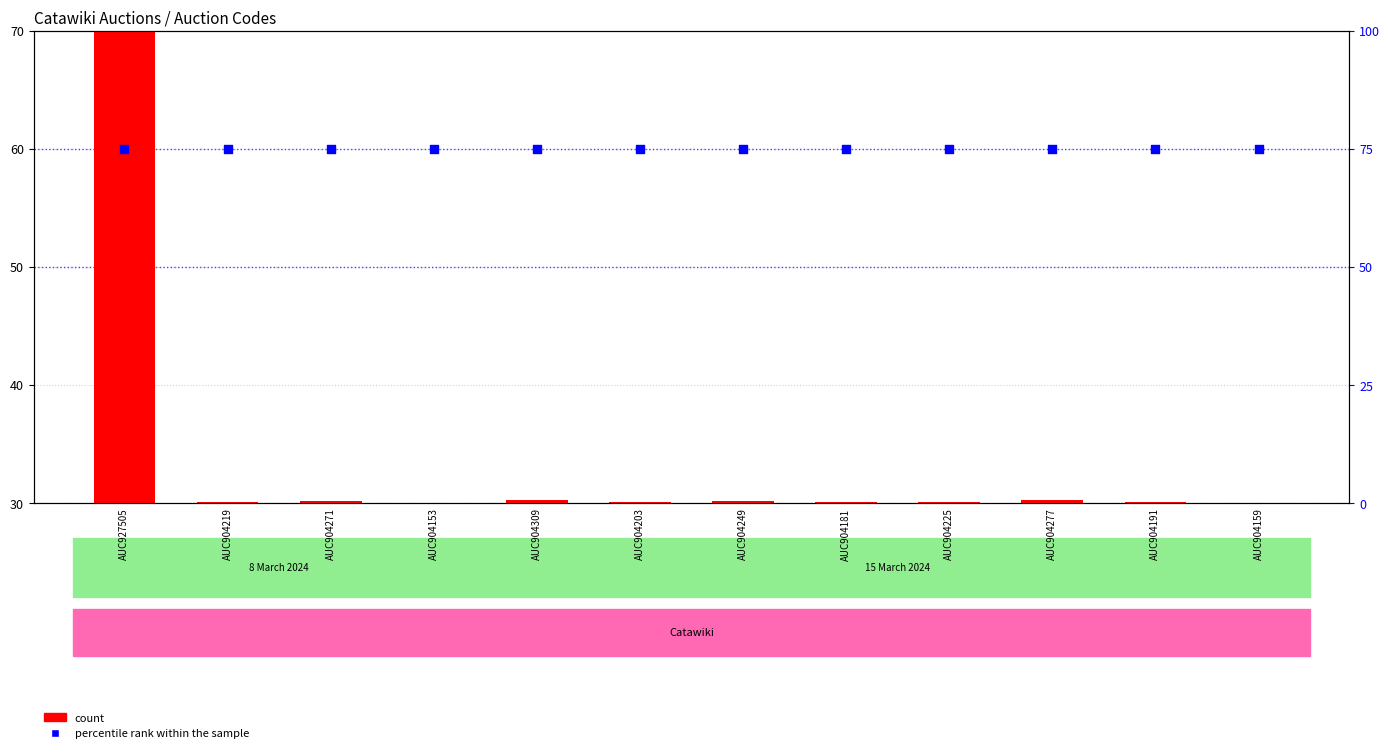

Which series has the largest Y range (max minus min)?

count